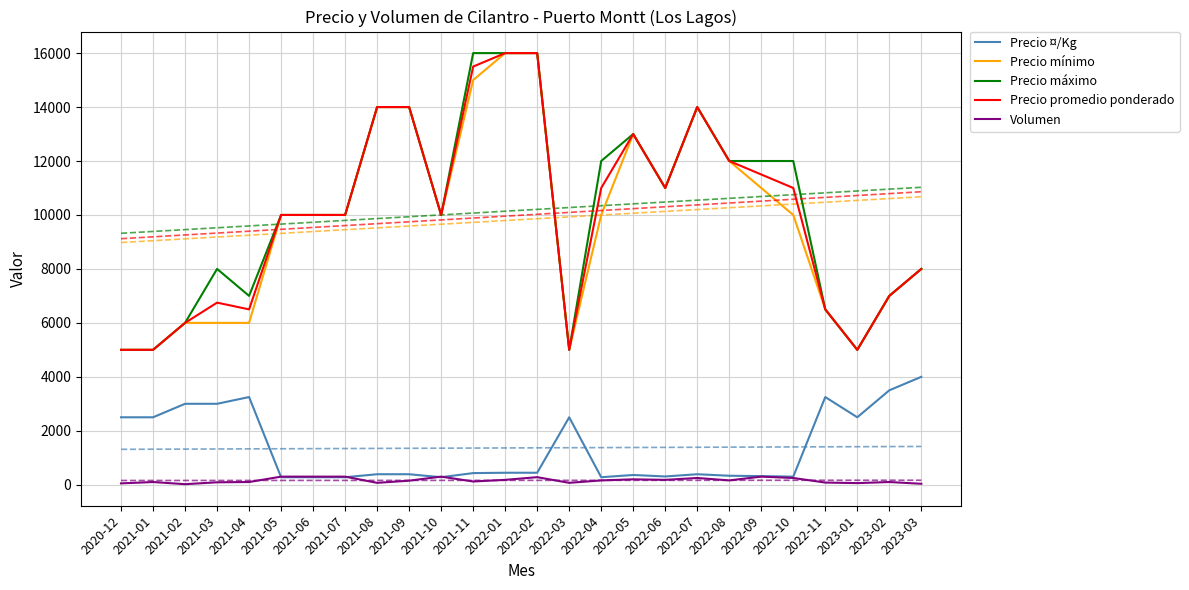

How many categories are shown in the chart?

26